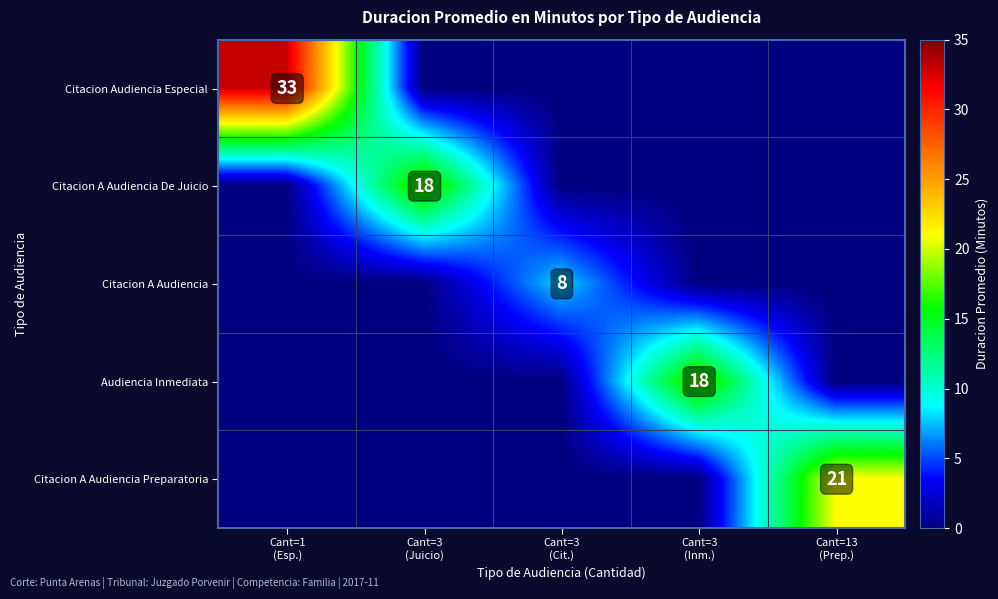

What is the greatest value displayed?

33